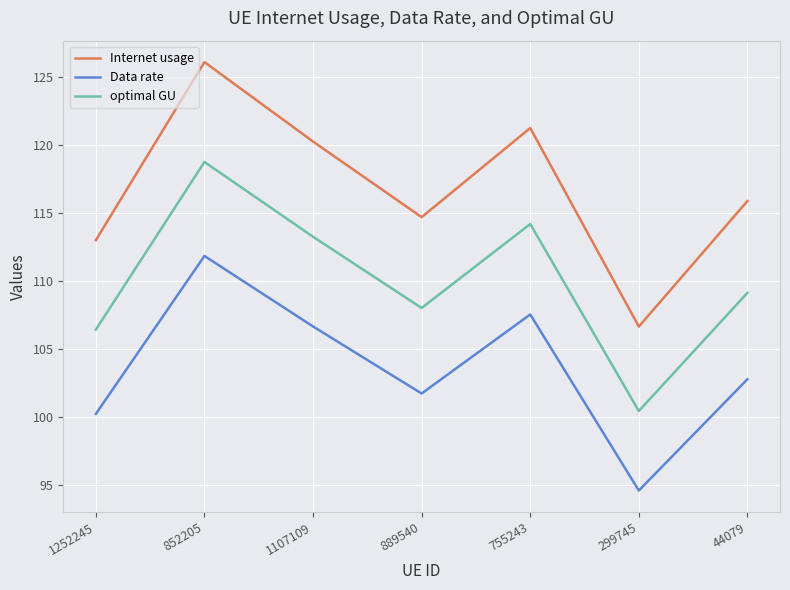

Where is the first local minimum for Internet usage?

889540